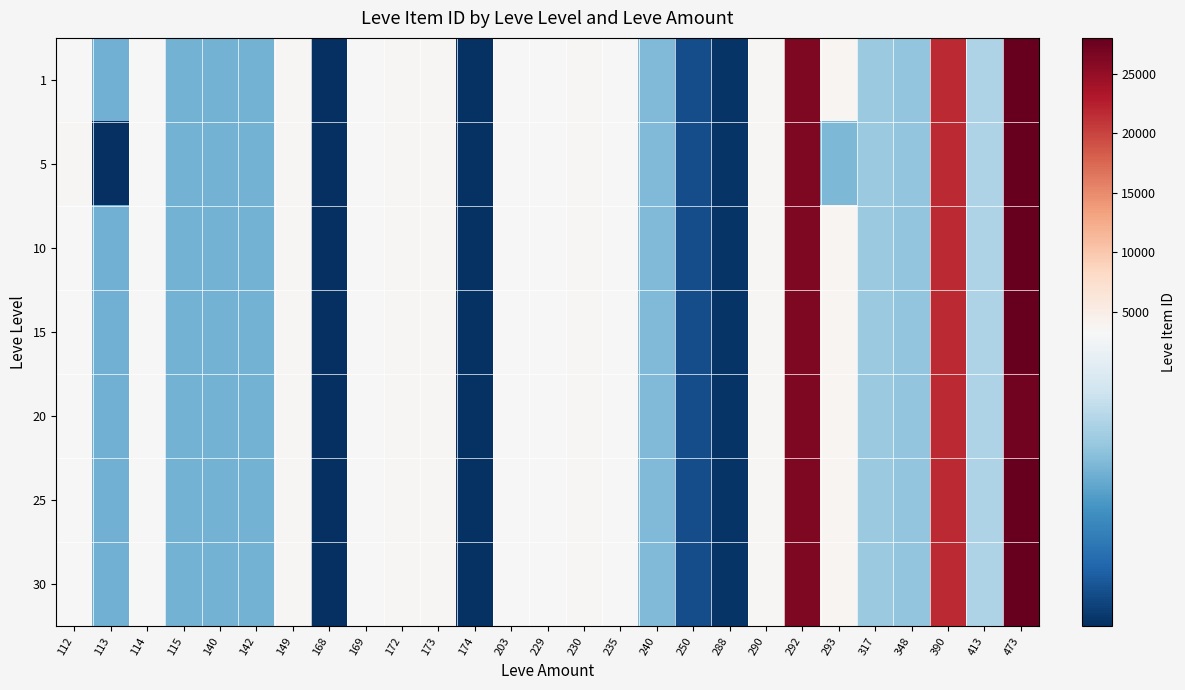

Reading left to right, transcribe all the data shown in this chart.

1: 112=3307	113=2996	114=3309	115=3000	140=2999	142=3001	149=3601	168=2658	169=3313	172=3539	173=3543	174=2666	203=3349	229=3325	230=3561	235=3341	240=3023	250=2734	288=2670	290=3568	292=26304	293=3800	317=3066	348=3053	390=21725	413=3106	473=27990
5: 112=3515	113=2661	114=3309	115=3000	140=2999	142=3001	149=3601	168=2658	169=3313	172=3539	173=3543	174=2666	203=3349	229=3325	230=3561	235=3341	240=3023	250=2734	288=2670	290=3568	292=26304	293=3015	317=3066	348=3053	390=21725	413=3106	473=27990
10: 112=3307	113=2996	114=3309	115=3000	140=2999	142=3001	149=3601	168=2658	169=3313	172=3539	173=3543	174=2666	203=3349	229=3325	230=3561	235=3341	240=3023	250=2734	288=2670	290=3568	292=26304	293=3800	317=3066	348=3053	390=21725	413=3106	473=27990
15: 112=3307	113=2996	114=3309	115=3000	140=2999	142=3001	149=3601	168=2658	169=3313	172=3539	173=3543	174=2666	203=3349	229=3325	230=3561	235=3341	240=3023	250=2734	288=2670	290=3568	292=26304	293=3800	317=3066	348=3053	390=21725	413=3106	473=27990
20: 112=3307	113=2996	114=3309	115=3000	140=2999	142=3001	149=3601	168=2658	169=3313	172=3539	173=3543	174=2666	203=3349	229=3325	230=3561	235=3341	240=3023	250=2734	288=2670	290=3568	292=26304	293=3800	317=3066	348=3052	390=21725	413=3106	473=27174
25: 112=3307	113=2996	114=3309	115=3000	140=2999	142=3001	149=3601	168=2658	169=3313	172=3539	173=3543	174=2666	203=3349	229=3325	230=3561	235=3341	240=3023	250=2734	288=2670	290=3568	292=26304	293=3800	317=3066	348=3053	390=21725	413=3106	473=27990
30: 112=3307	113=2996	114=3309	115=3000	140=2999	142=3001	149=3601	168=2658	169=3313	172=3539	173=3543	174=2666	203=3349	229=3325	230=3561	235=3341	240=3023	250=2734	288=2670	290=3568	292=26304	293=3800	317=3066	348=3053	390=21725	413=3106	473=27990